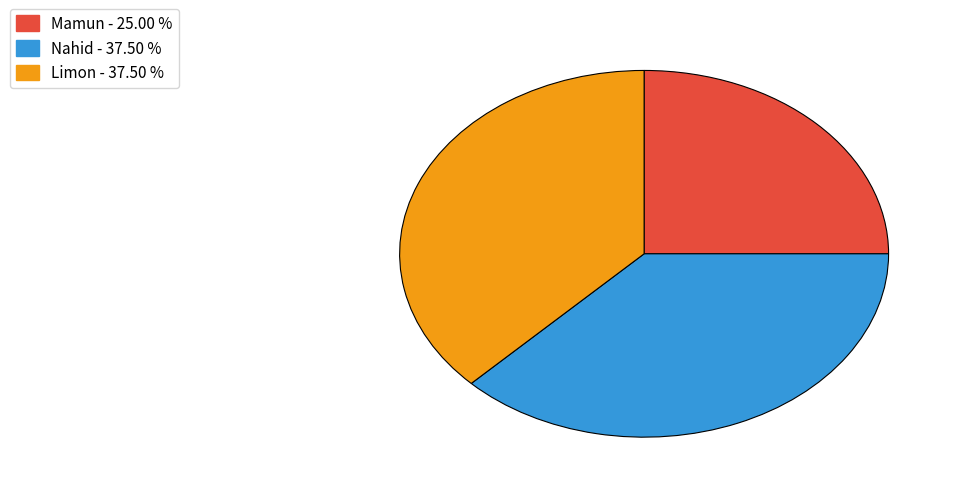

Is the sum of Limon and Nahid greater than half?

Yes